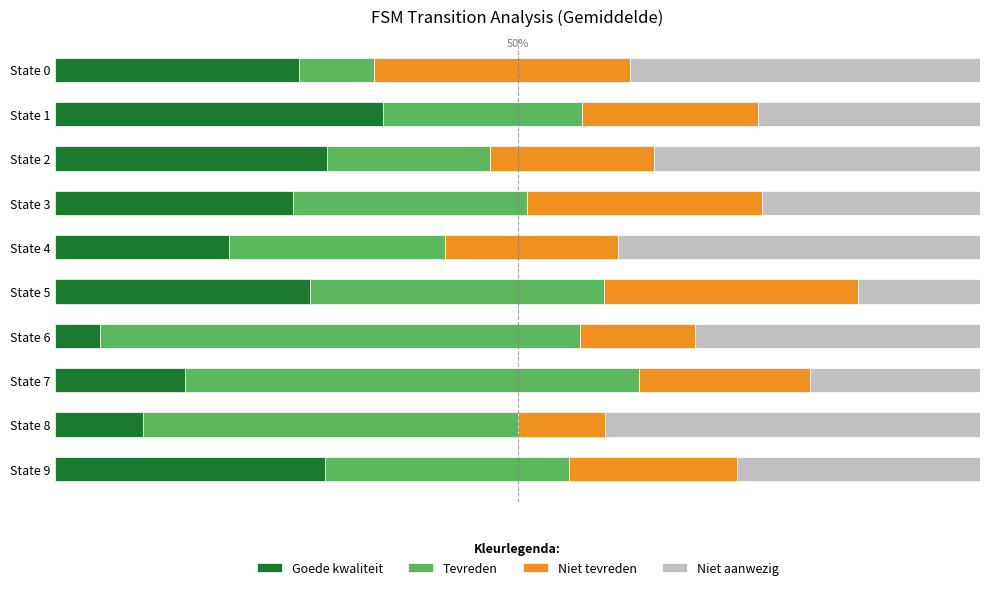

What are all the series names shown in the legend?

Goede kwaliteit, Tevreden, Niet tevreden, Niet aanwezig